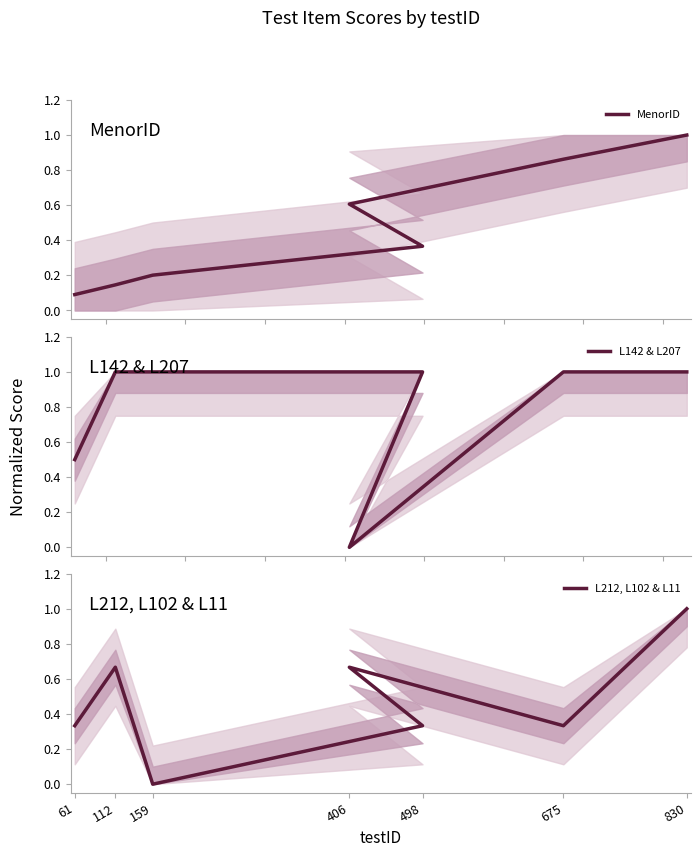

Count the number of data series in this chart.

3